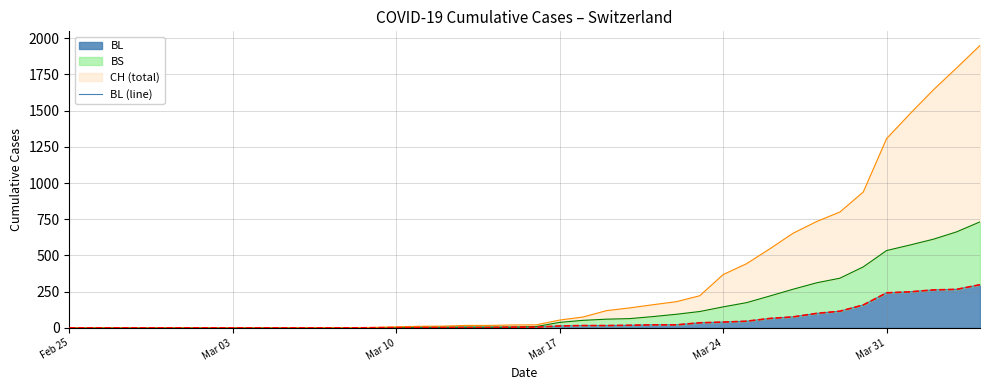

Which label corresponds to the smallest value in the chart?

Feb 25